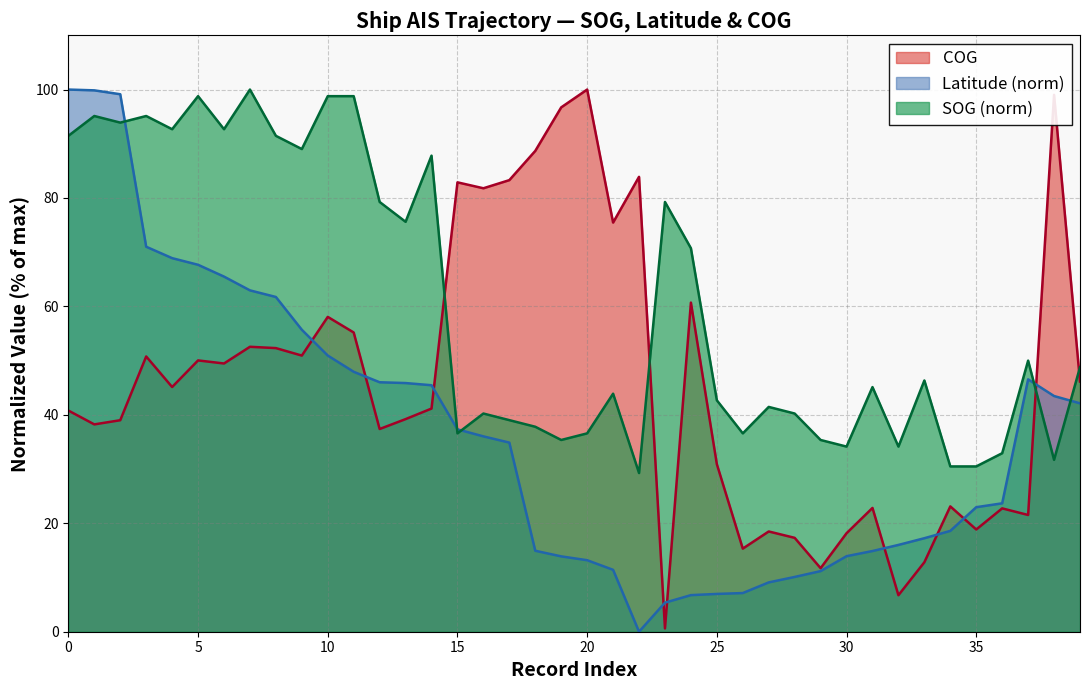

At how many categories does at least one series exceed 40?

33